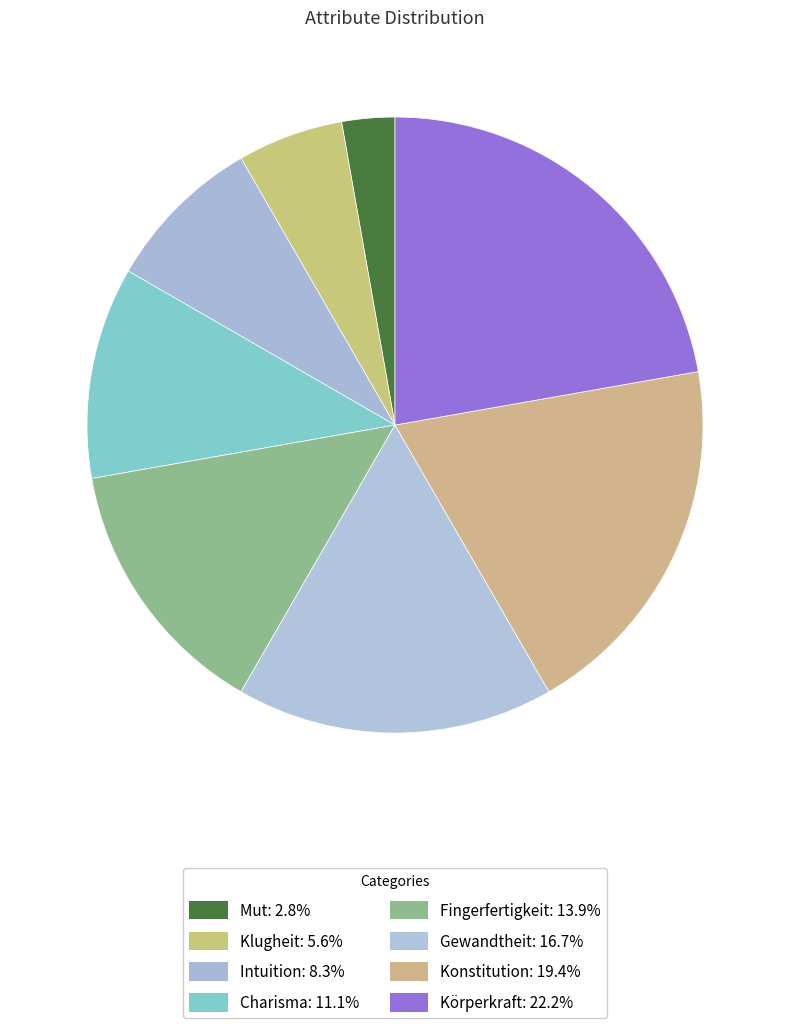

How many segments does this pie chart have?

8